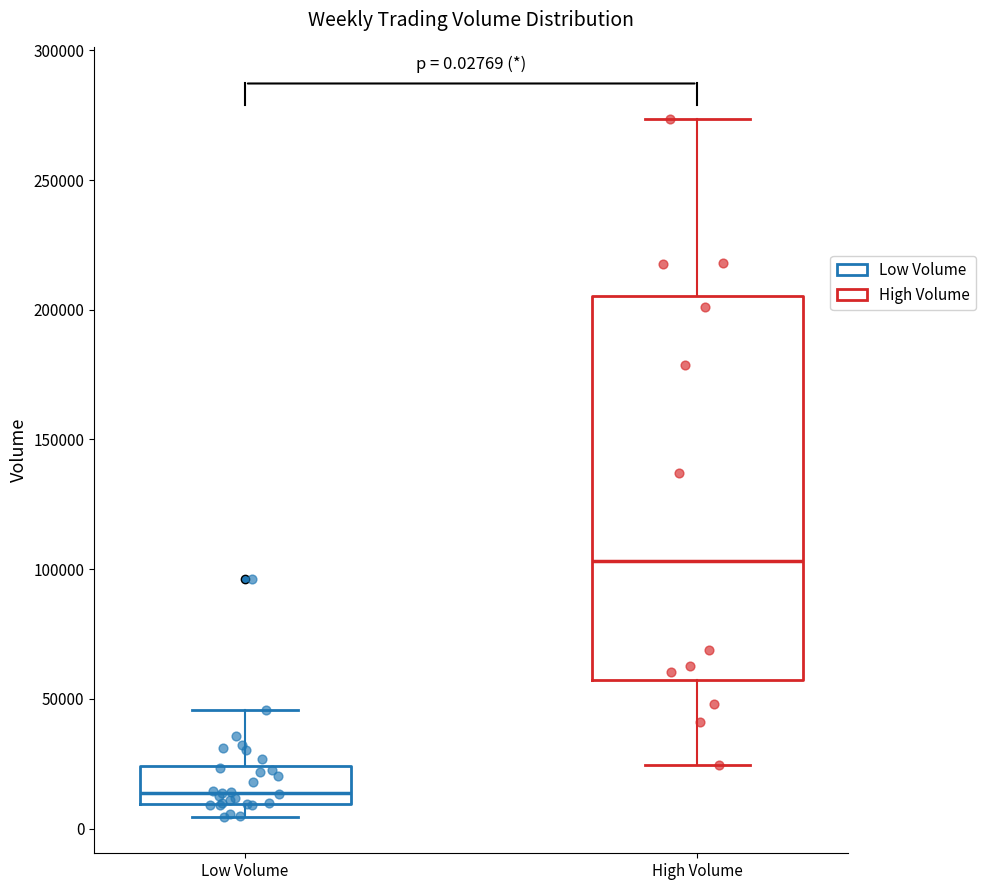

Which box has the lowest median line?

Low Volume